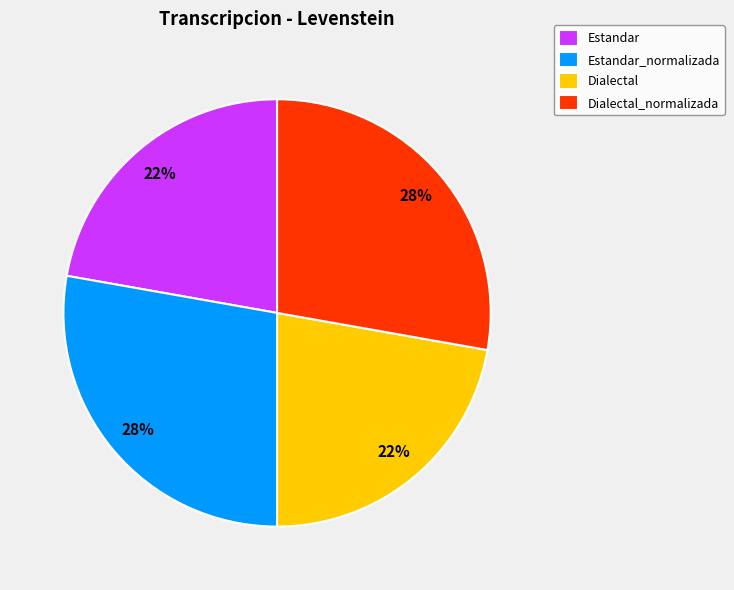

To the nearest percent, what is the average slice percentage?

25%